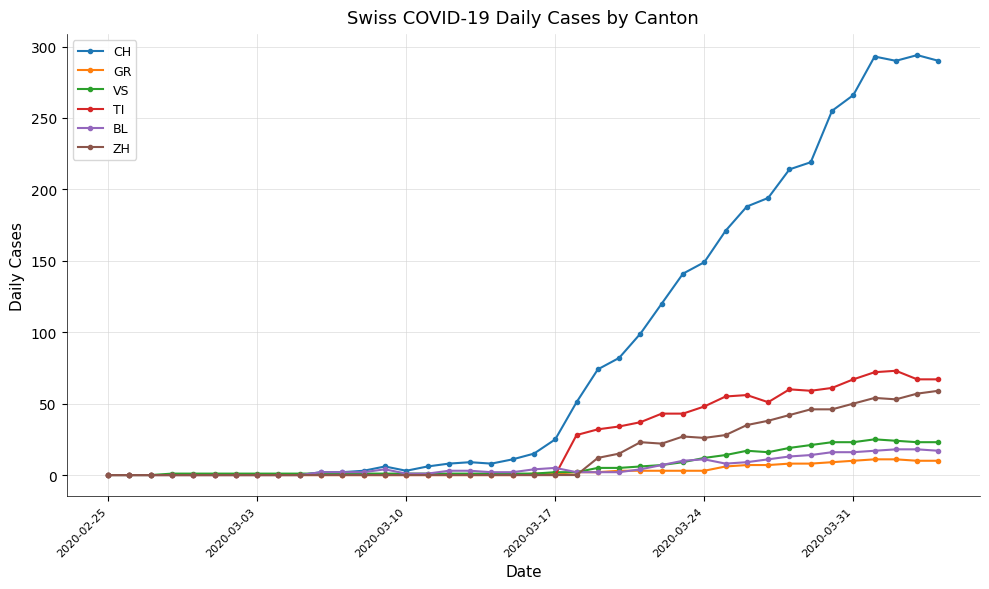

Which series has the widest spread of values?

CH